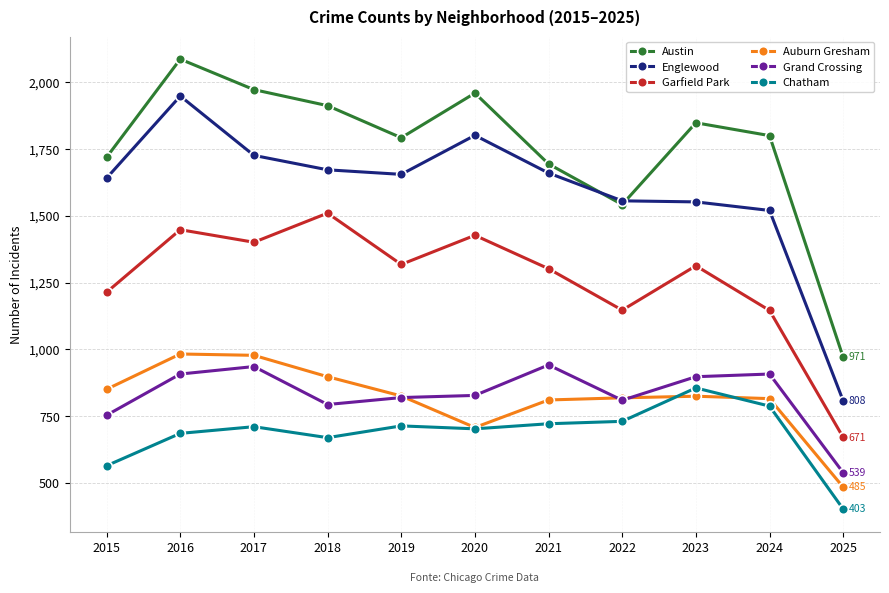

What is the value of the Englewood point at the 11th from the left?

808